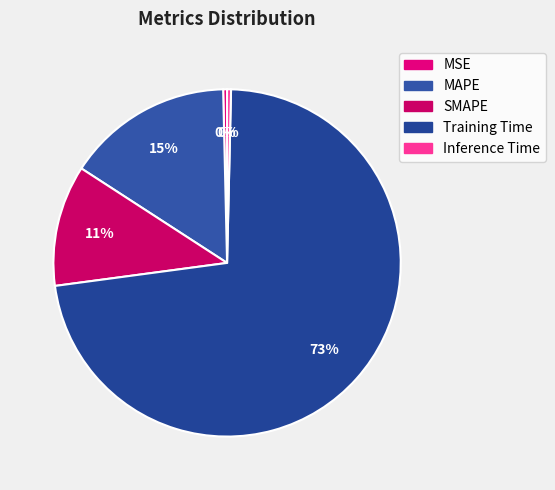

Which has a higher value, MSE or Training Time?

Training Time